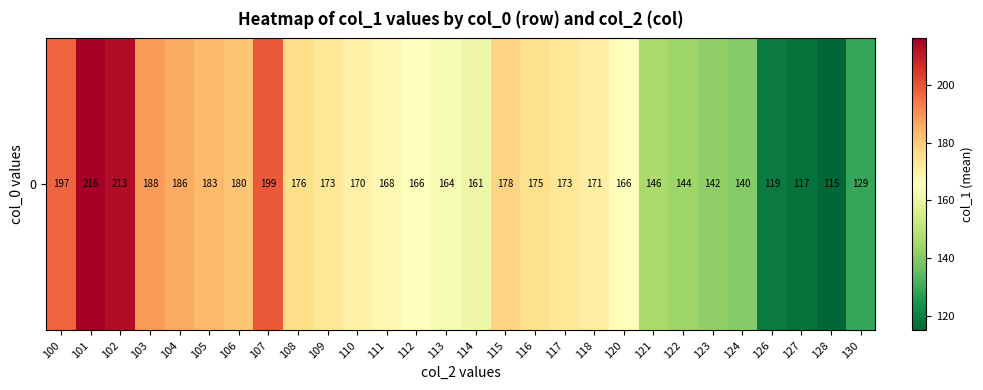

True or false: the data shows 278.2 at 107.

False